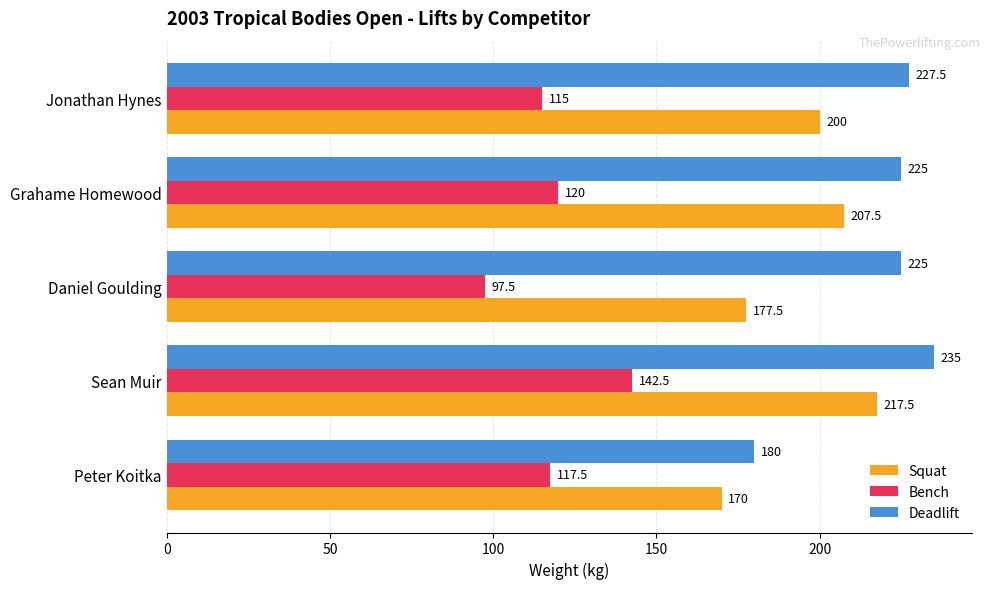

What value does the Squat series have at Jonathan Hynes?

200.0